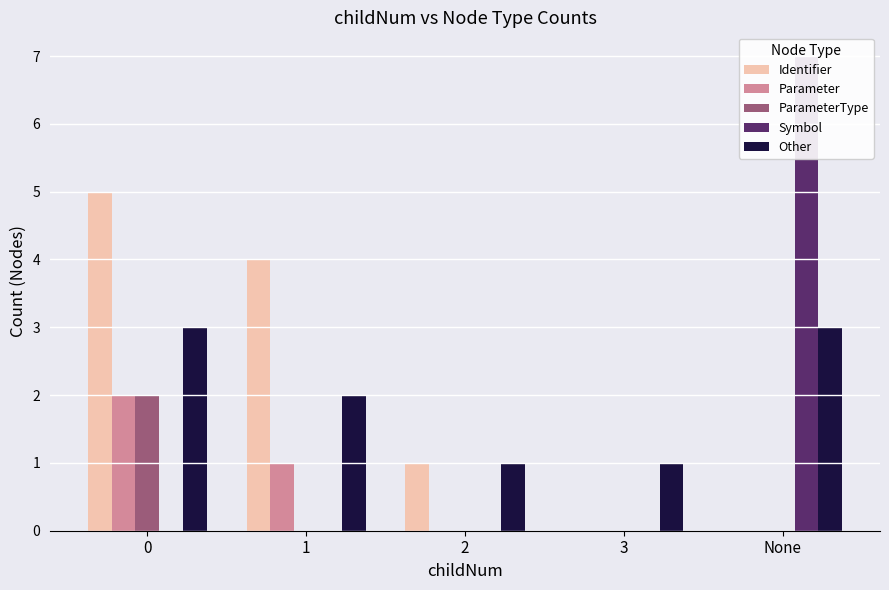

List the series in order of their peak value, highest first.

Symbol, Identifier, Other, Parameter, ParameterType